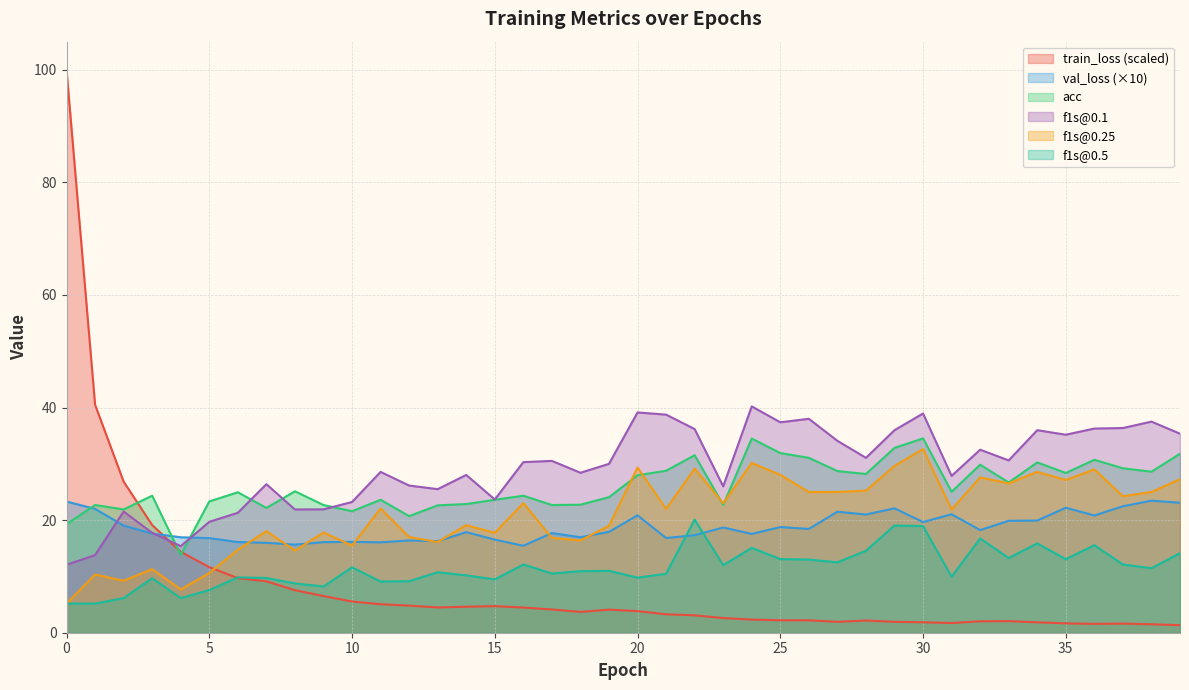

True or false: val_loss and acc intersect in this chart.

True